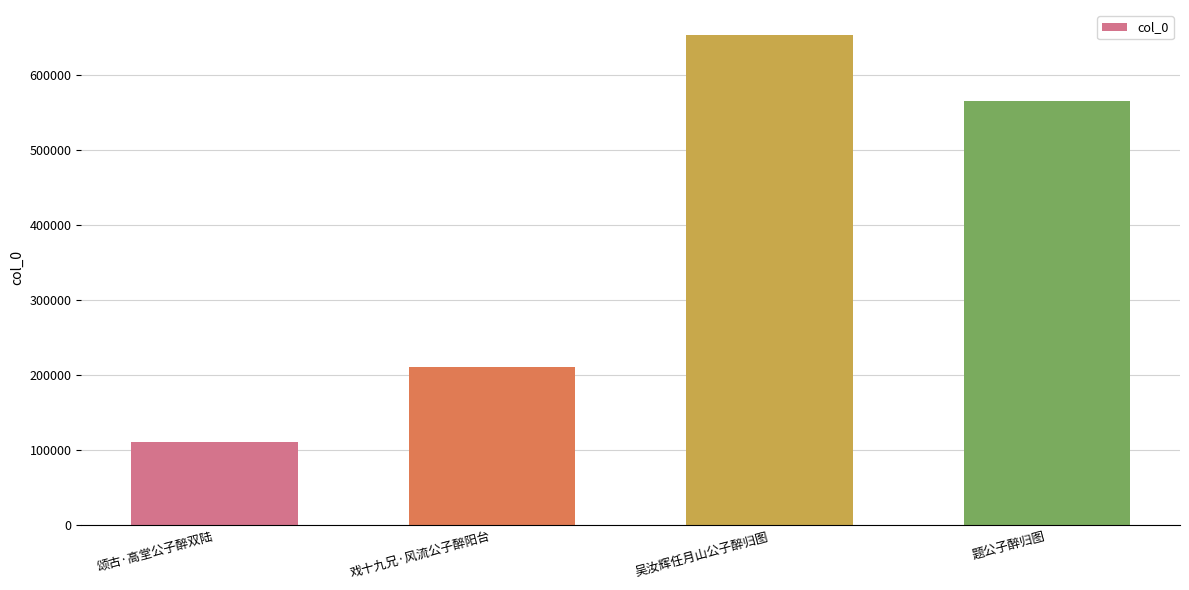

What is the label of the 2nd bar from the left?

戏十九兄·风流公子醉阳台